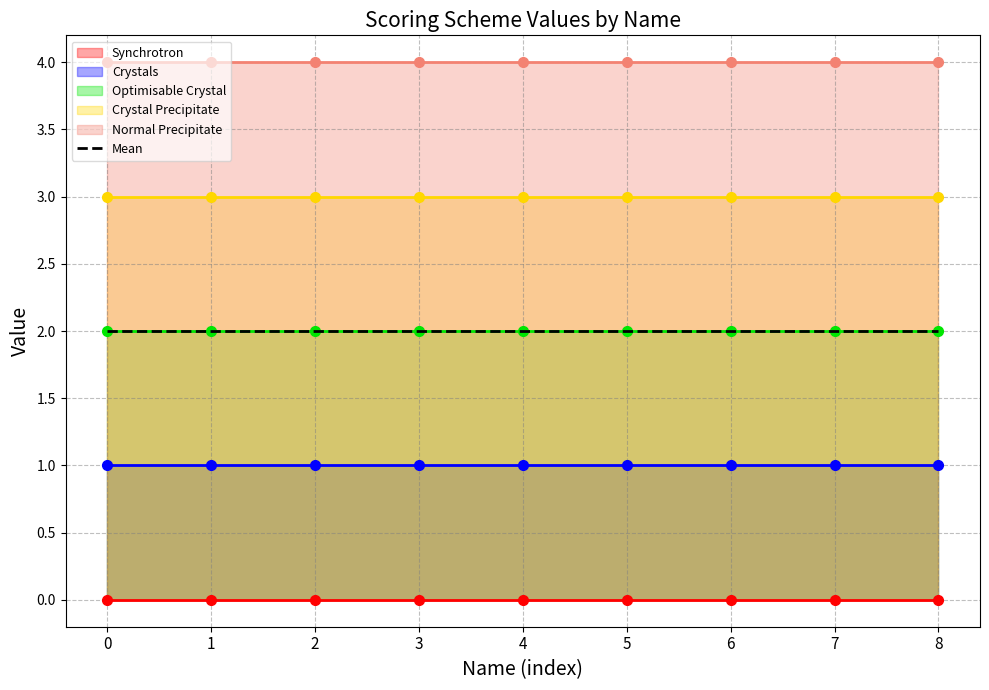

The value of Synchrotron at Aggregate is 0. True or false?

True